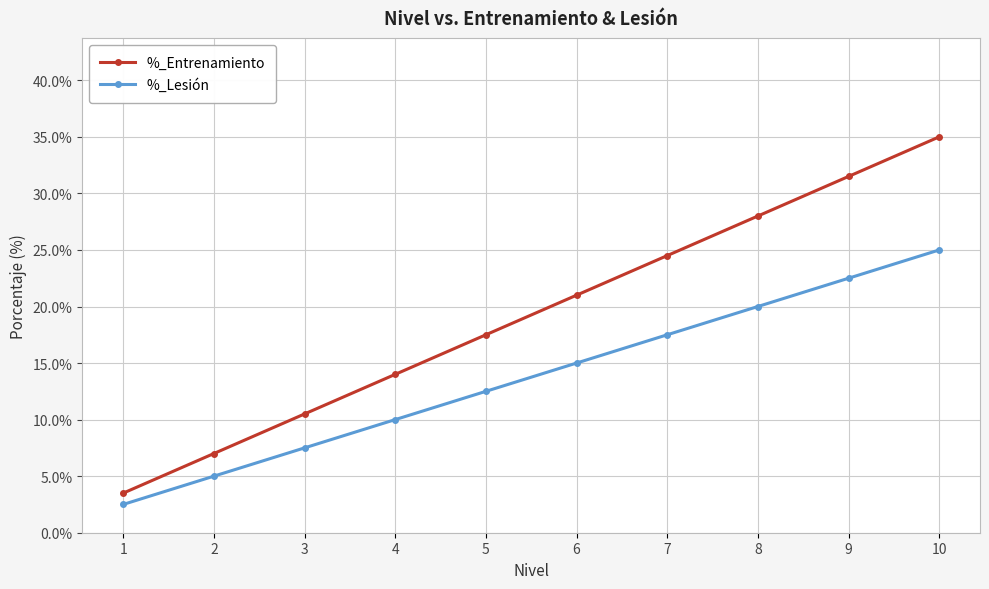

What is the spread (max minus min) of values at 5?

5.0